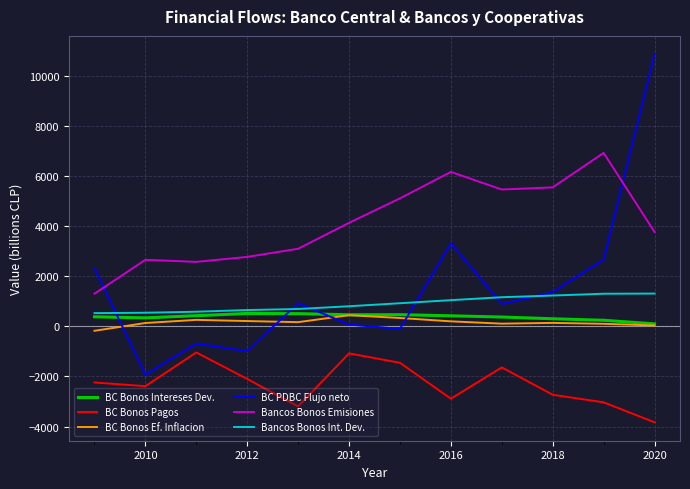

Which series has the widest spread of values?

BC PDBC Flujo neto